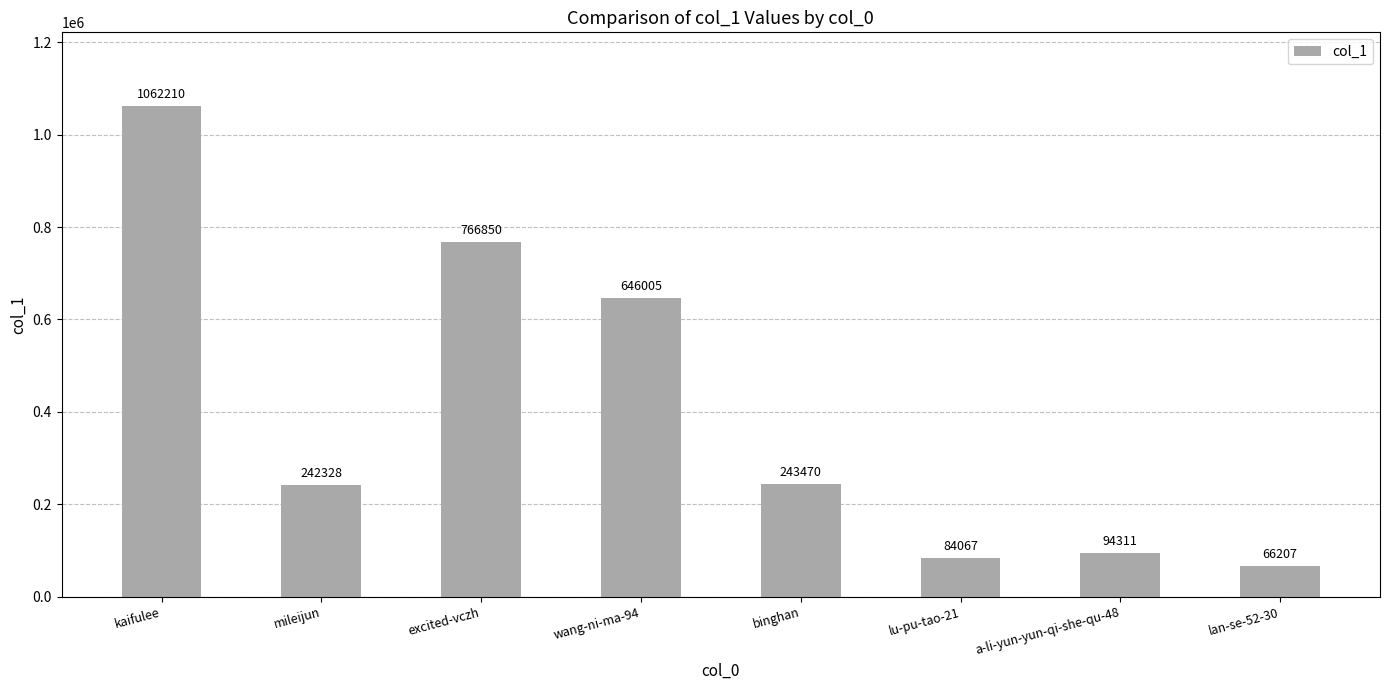

Reading right to left, transcribe all the data shown in this chart.

66207	94311	84067	243470	646005	766850	242328	1062210